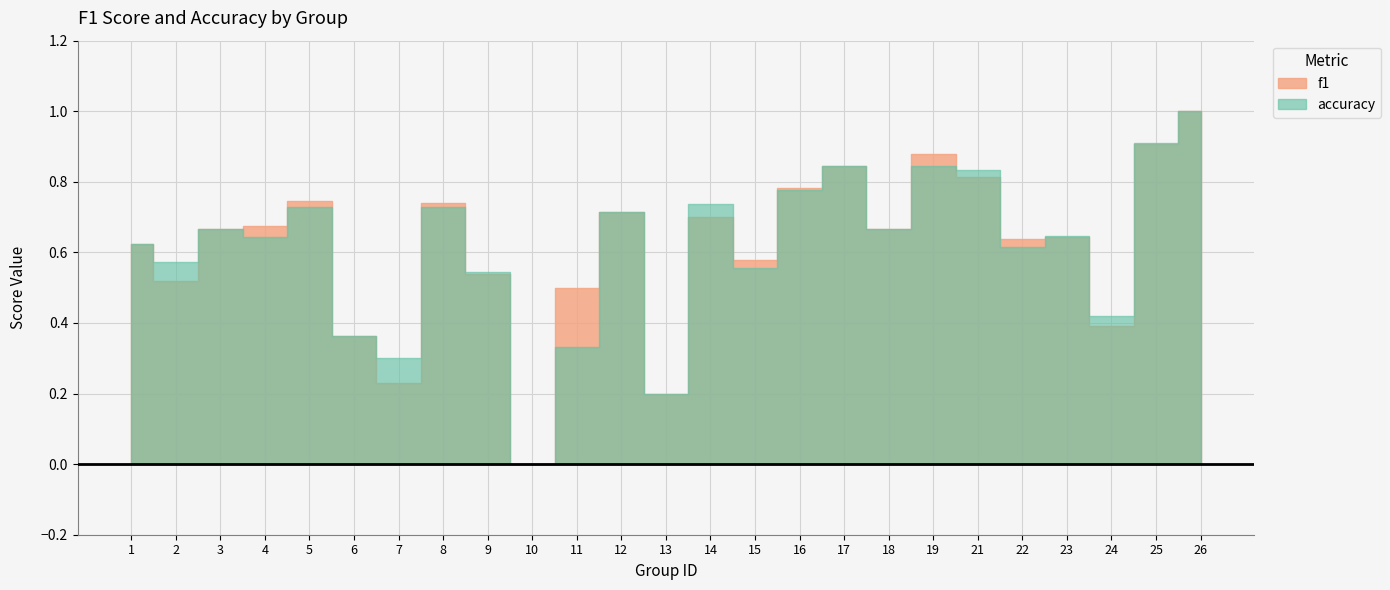

What is the value of the accuracy point at the 18th from the left?

0.7